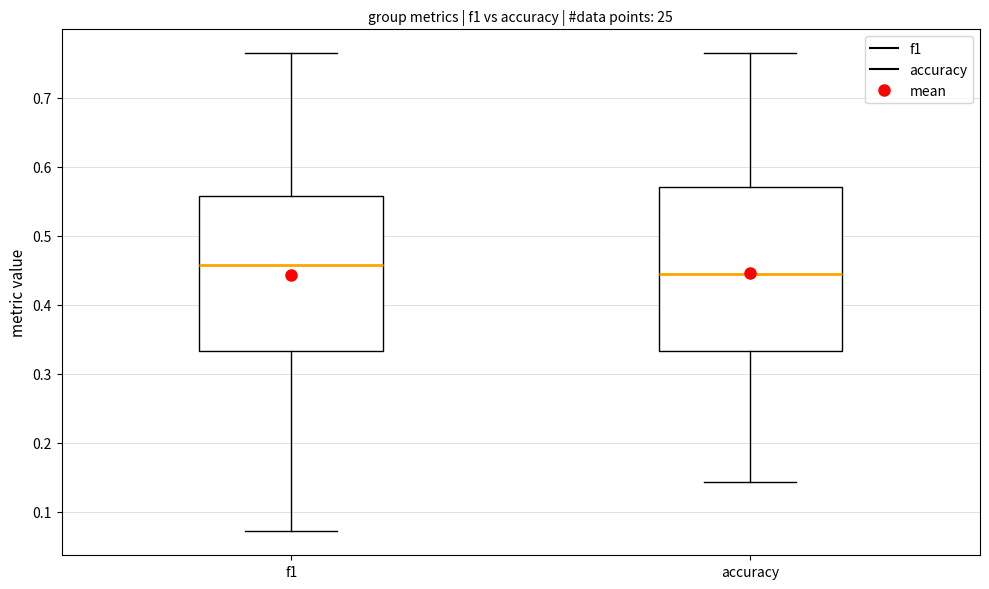

Reading left to right, read every box against the y-axis: the position of its median line, the range the box covers, and the ends of its whiskers. The values are not printed on the chart, so give them approximately, as read against the axis.

f1: median 0.46, box 0.33 to 0.56, whiskers 0.07 to 0.76
accuracy: median 0.44, box 0.33 to 0.57, whiskers 0.14 to 0.76